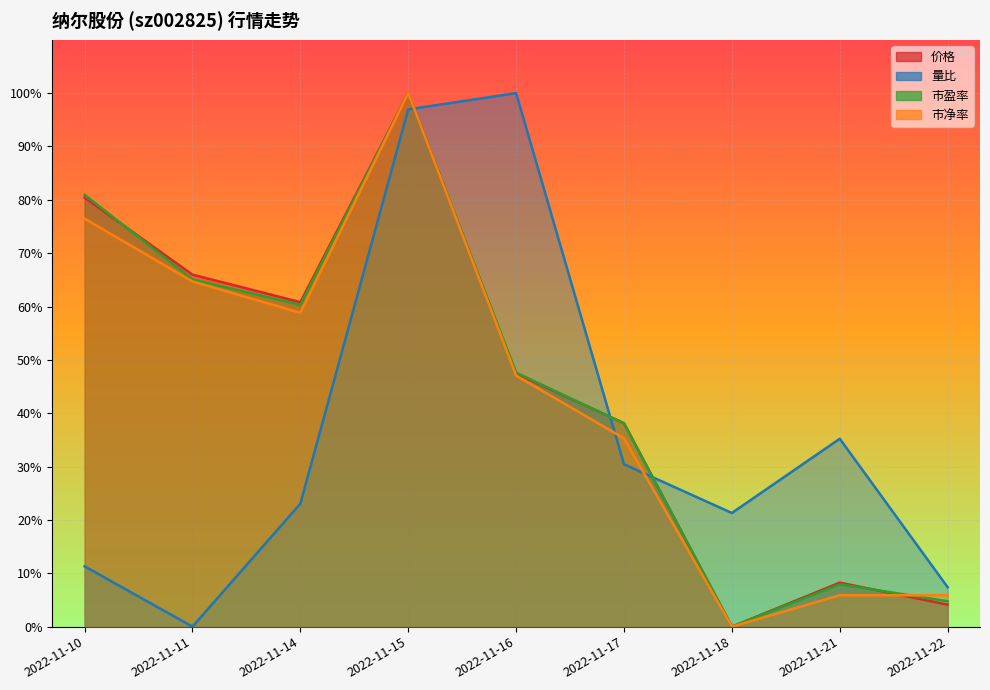

At which category is the sum across all series the highest?

2022-11-15